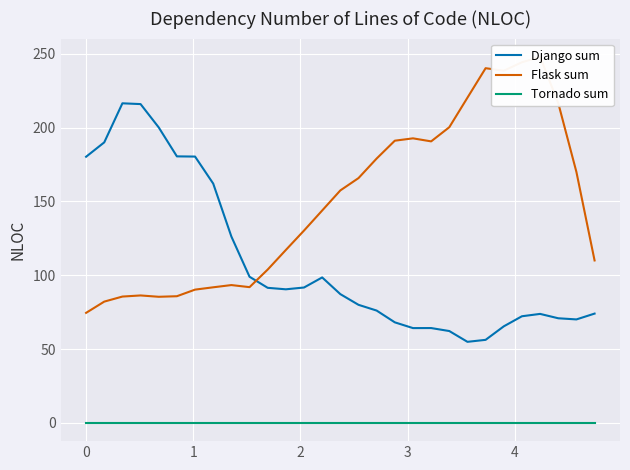

True or false: Django sum and Tornado sum cross at least once.

False